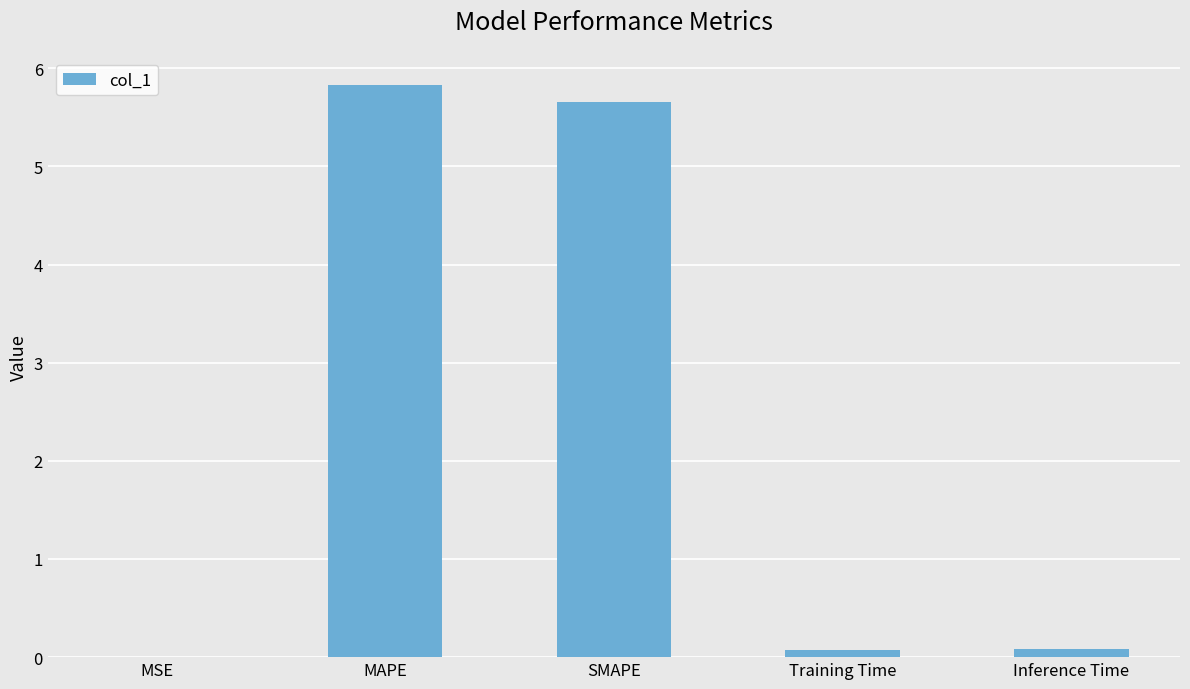

Read the value at SMAPE.

5.7